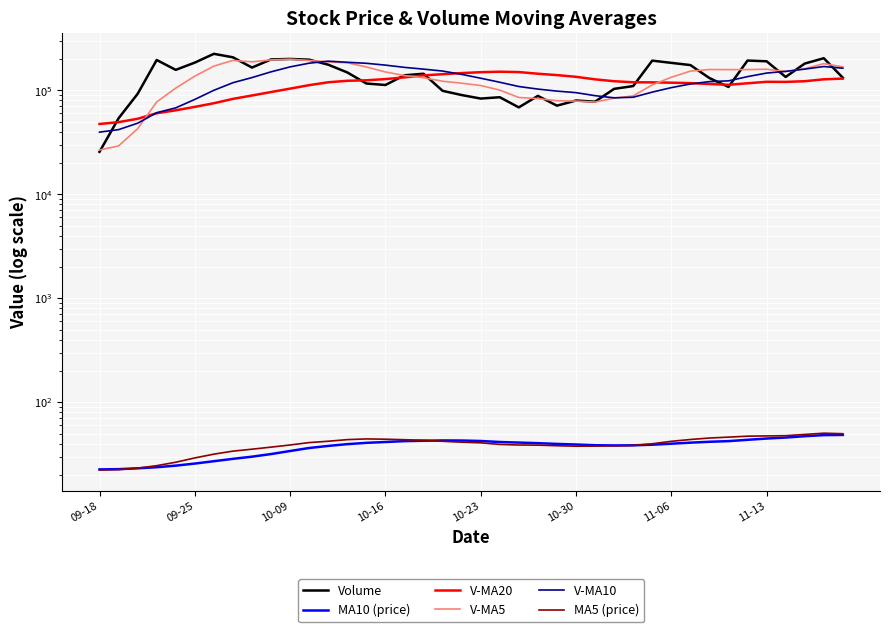

How many lines are shown in the chart?

6